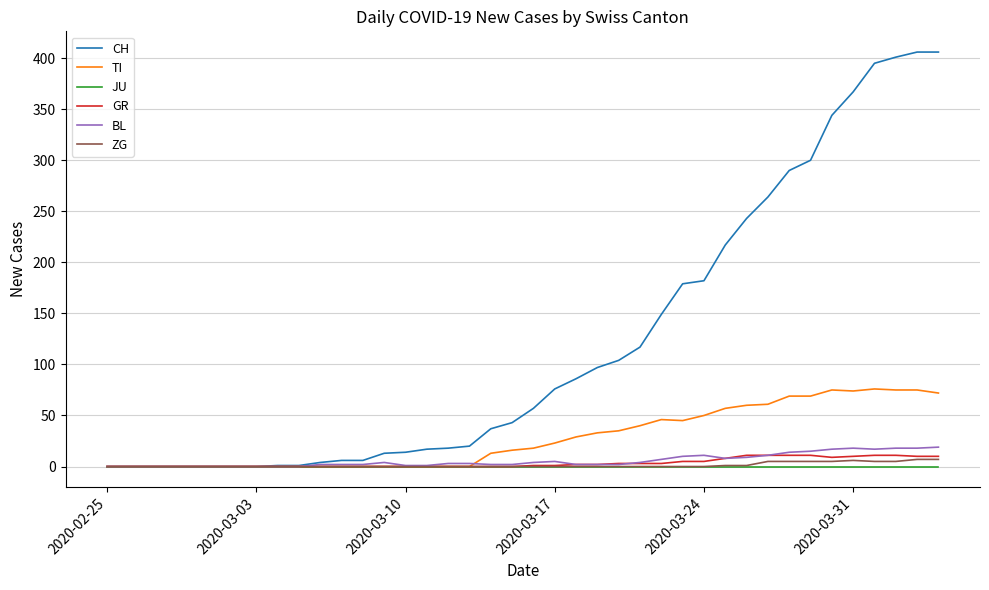

Which series has the largest total across all categories?

CH